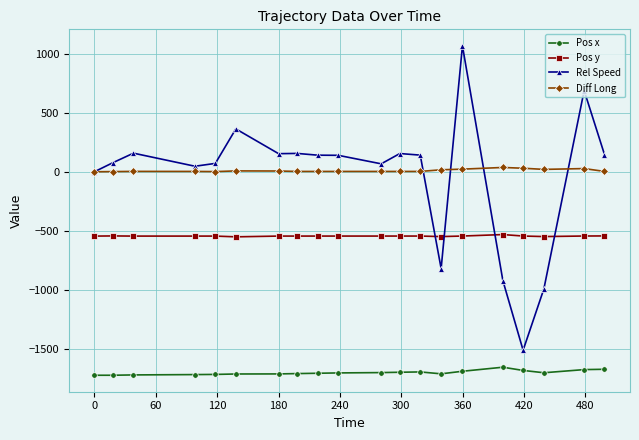

True or false: Diff Long has more than 2 interior local peaks.

True